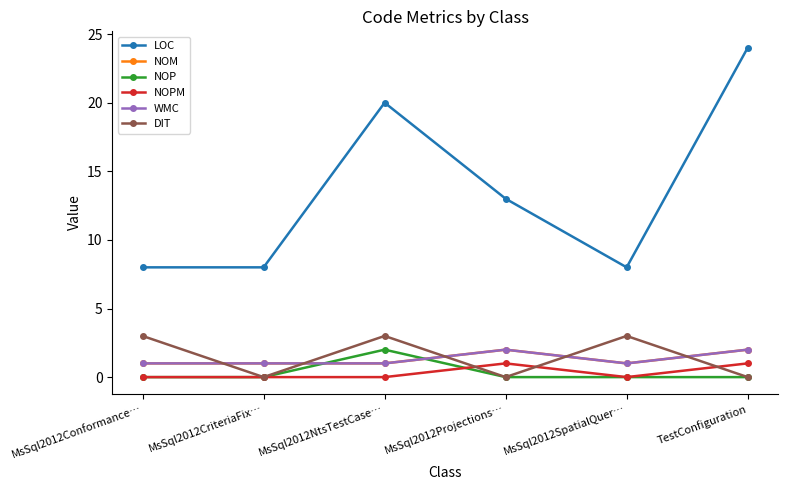

Is this an area chart (filled region under the line)?

No